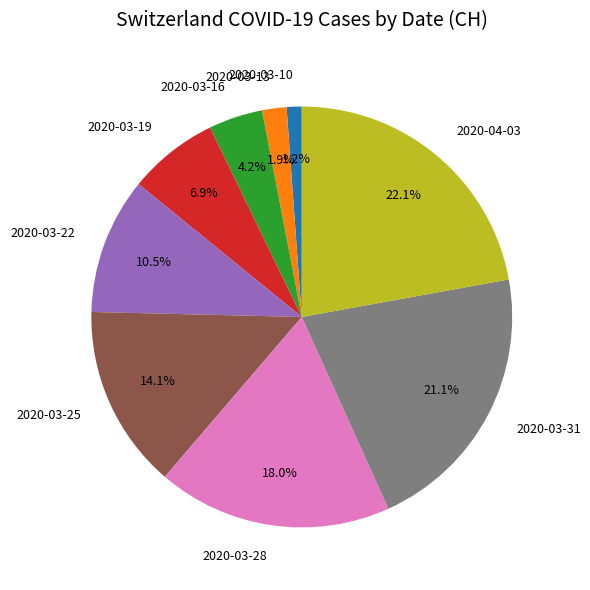

Approximately how many times larger is the value at 2020-03-19 compared to 2020-03-22?

0.7